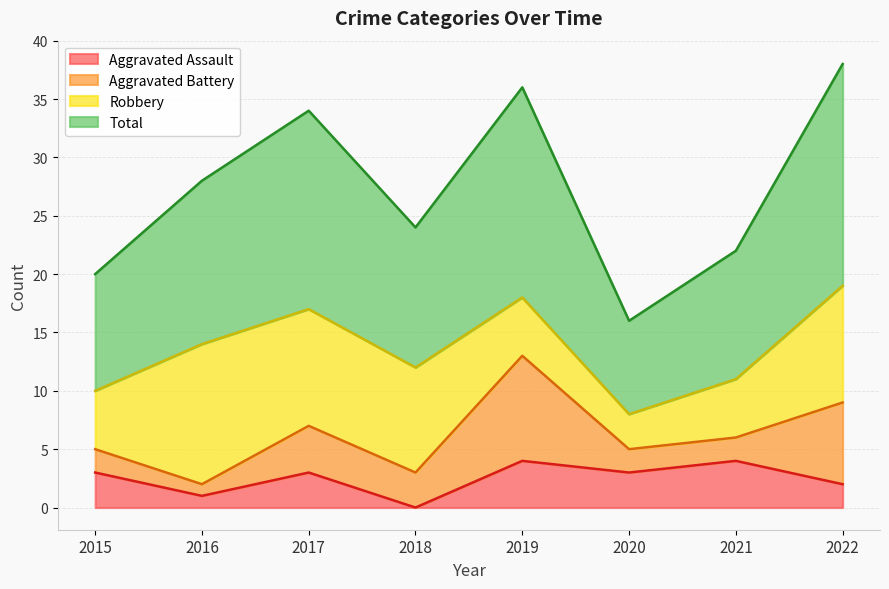

Rank the categories by Total value from highest to lowest.

2022, 2019, 2017, 2016, 2018, 2021, 2015, 2020